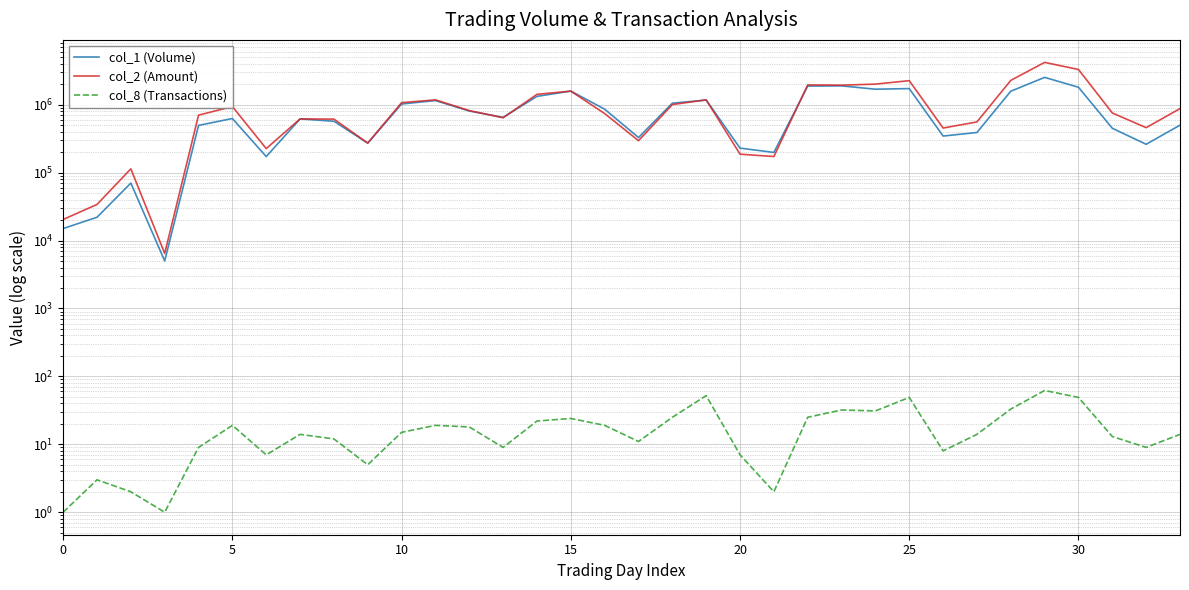

Which series has the largest total across all categories?

col_2 (Amount)